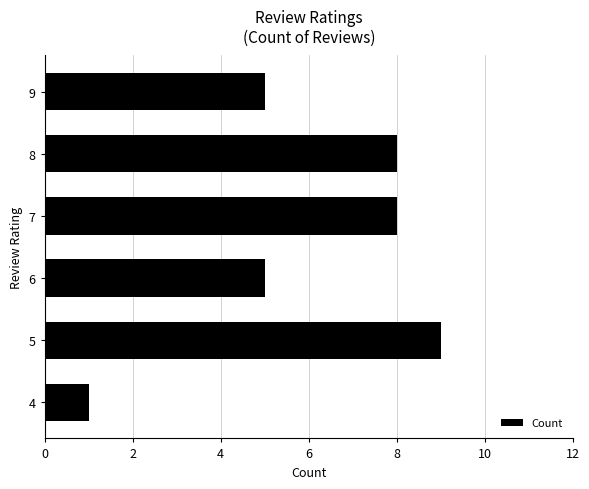

Approximately how many times larger is the value at 8 compared to 9?

1.6